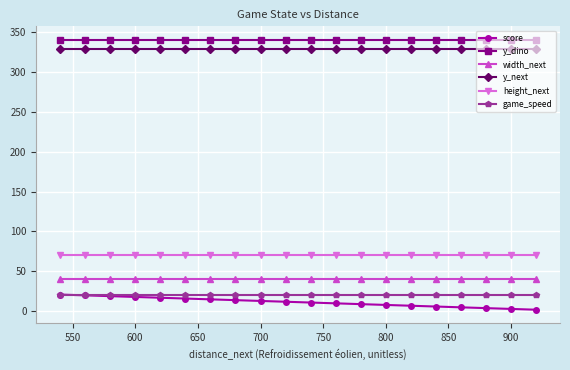

Which series has the widest spread of values?

score